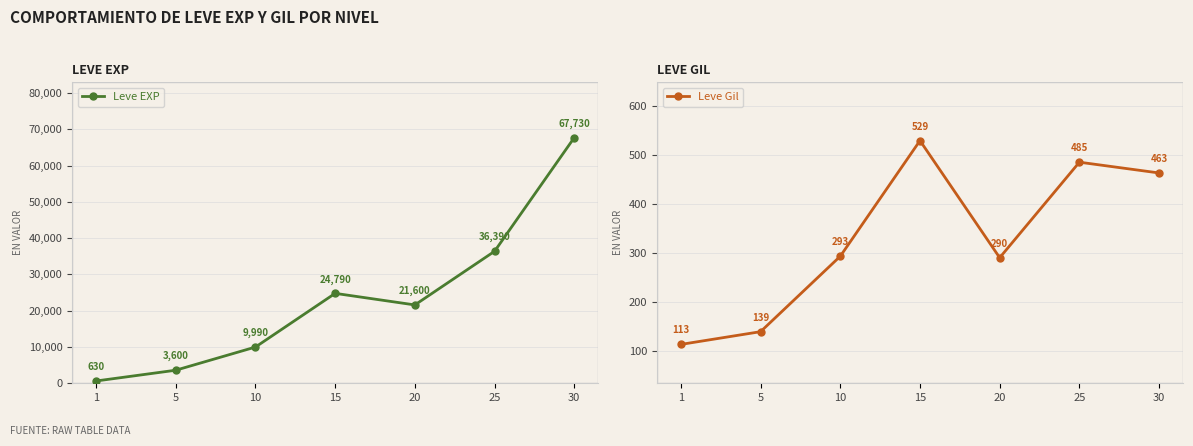

Does the chart have visible grid lines?

Yes